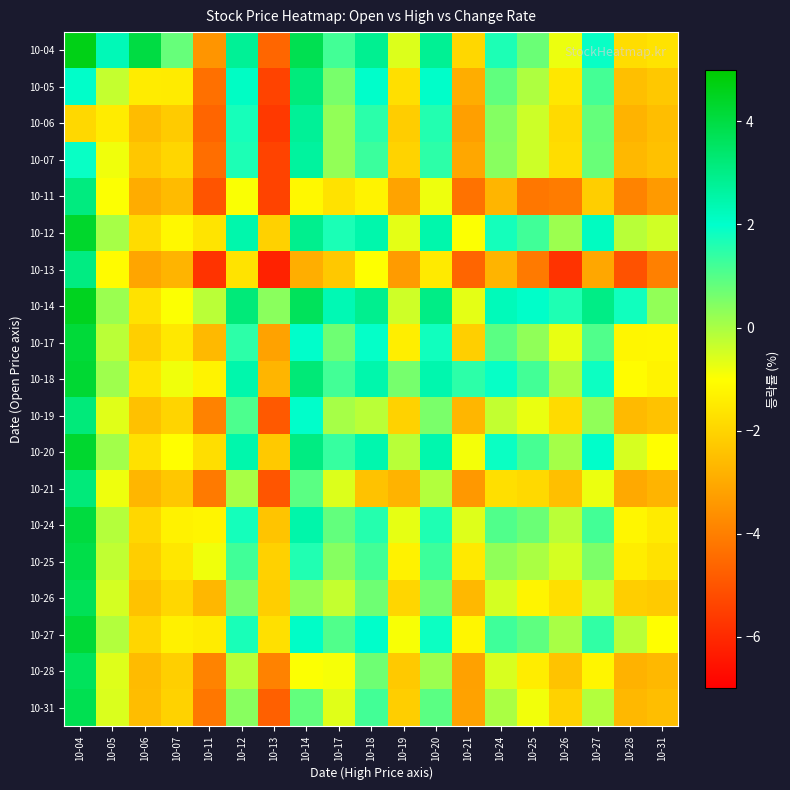

What is the minimum value shown in the chart?

-6.2